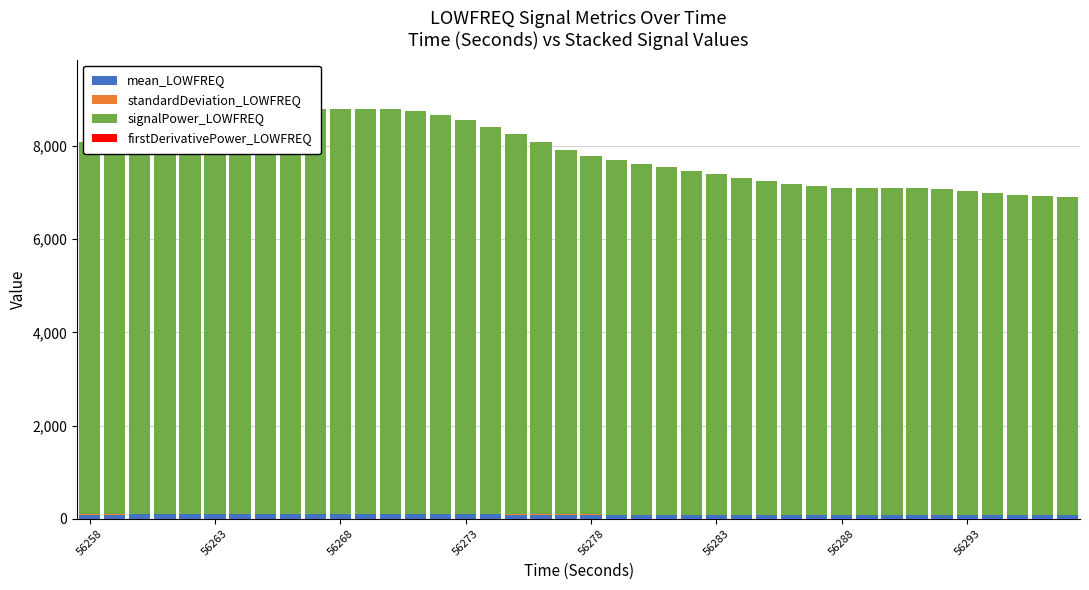

Which series has the widest spread of values?

signalPower_LOWFREQ